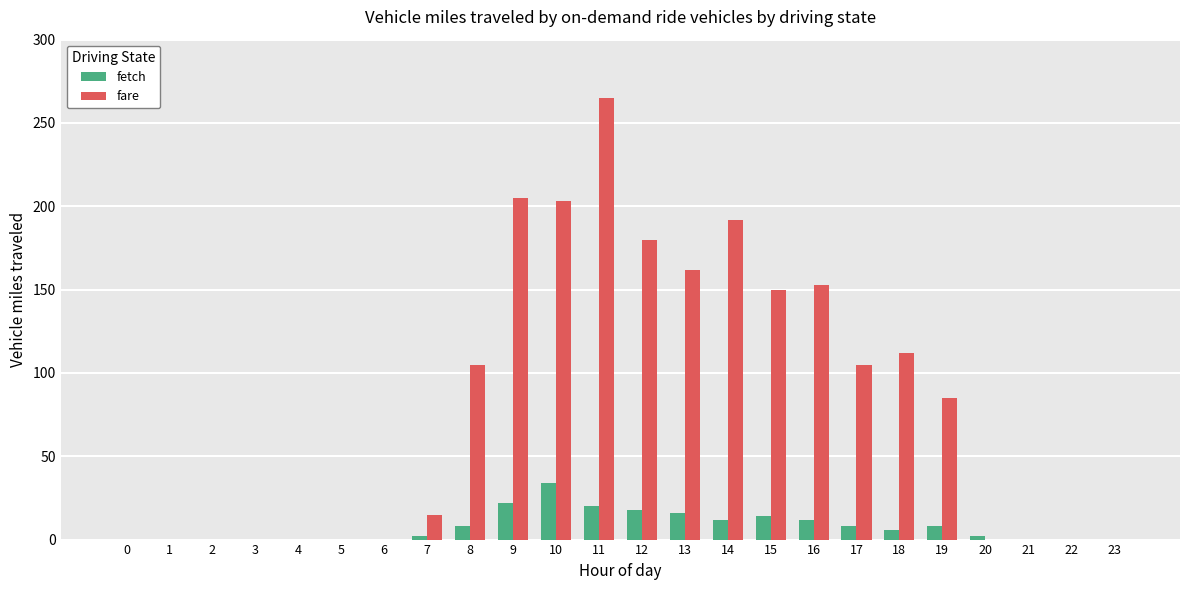

Count the number of data series in this chart.

2